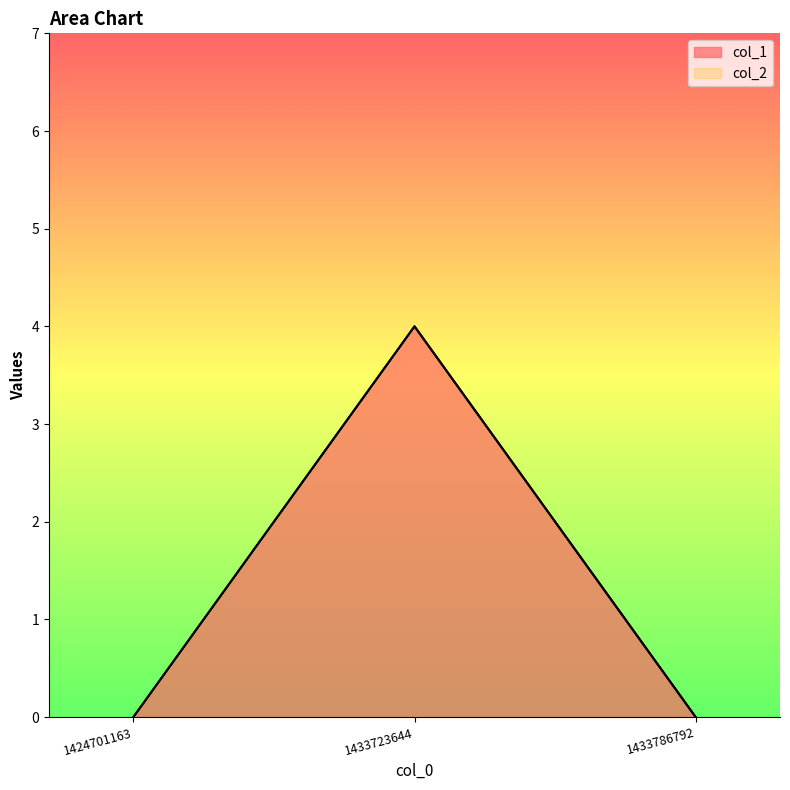

Reading left to right, extract all data points from this chart.

col_1_line: 0	4	0
col_2_line: 0	4	0